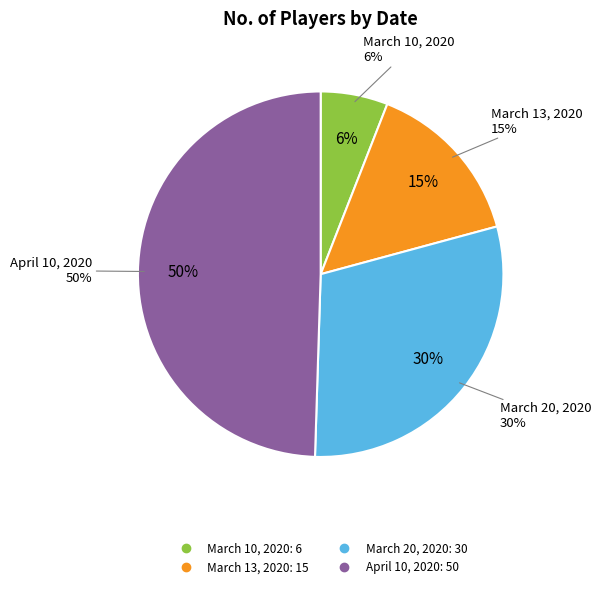

To the nearest percent, what is the combined percentage of March 10, 2020 and April 10, 2020?

55%